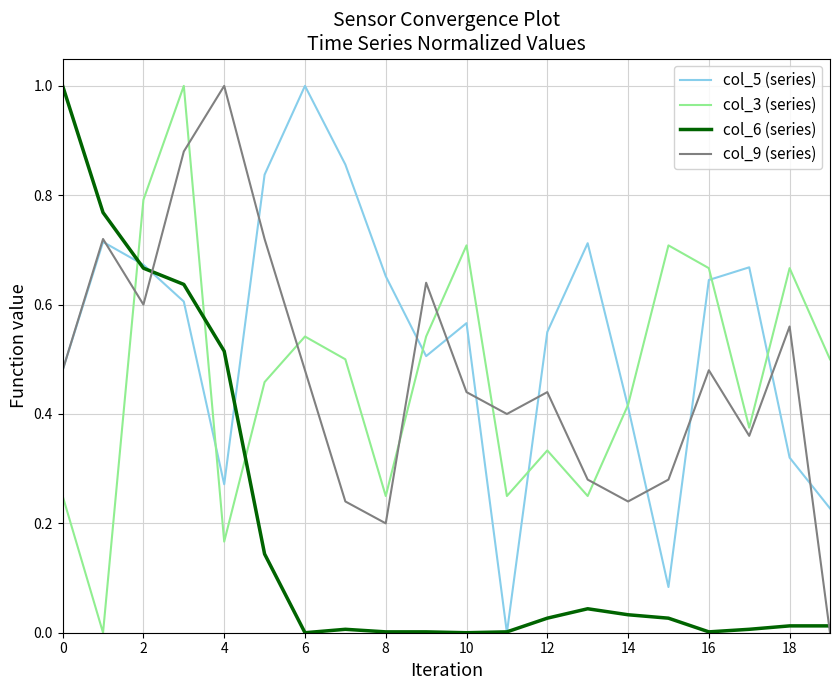

Which series has the largest total across all categories?

col_5 (series)